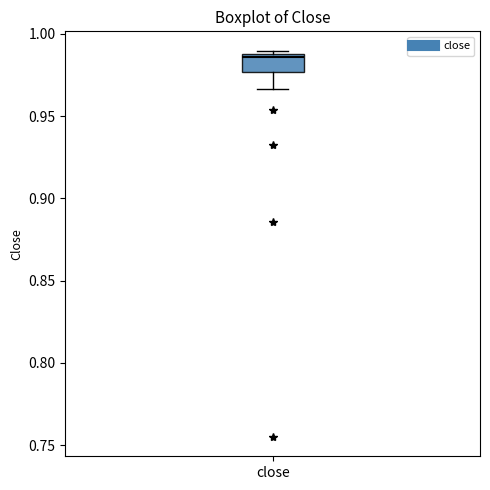

Read this box plot against the y-axis: the position of the median line, the range covered by the box, and the ends of both whiskers. The values are not printed on the chart, so give them approximately, as read against the axis.

median 0.985, box 0.975 to 0.990, whiskers 0.965 to 0.990 (just above the box's upper edge)